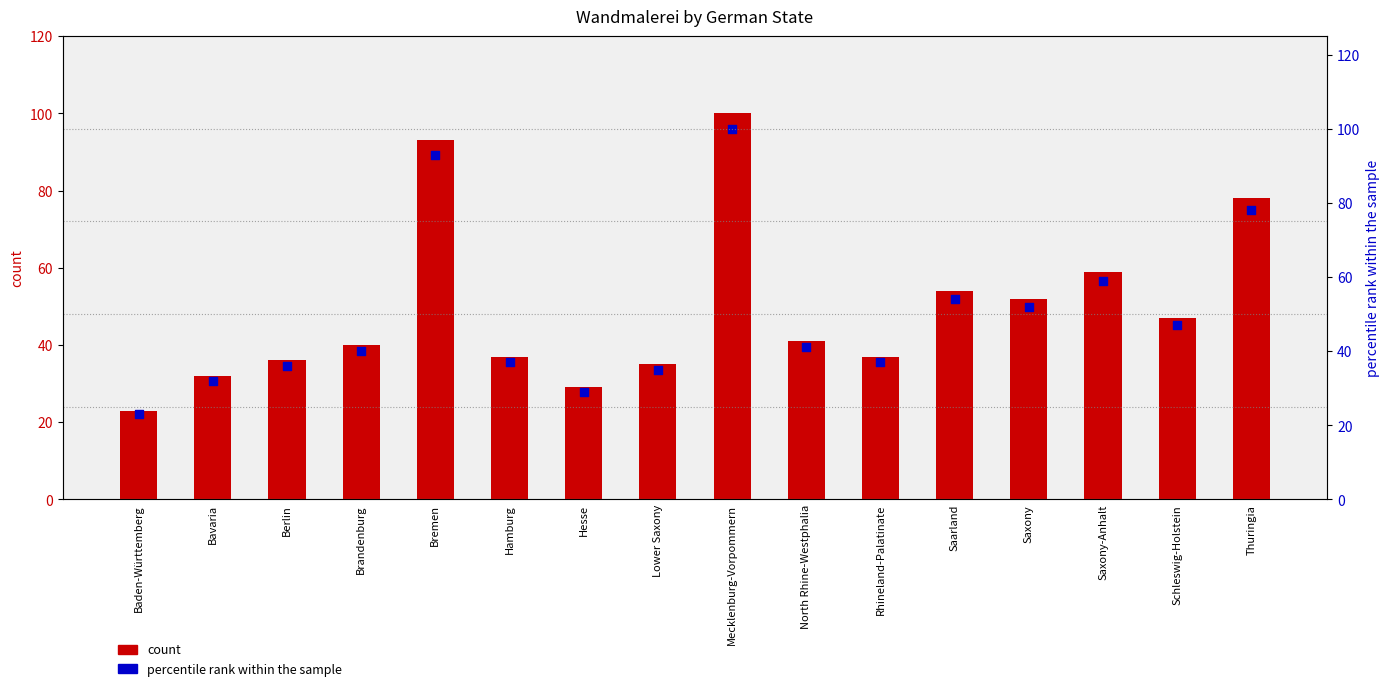

What are all the series names shown in the legend?

count, percentile rank within the sample